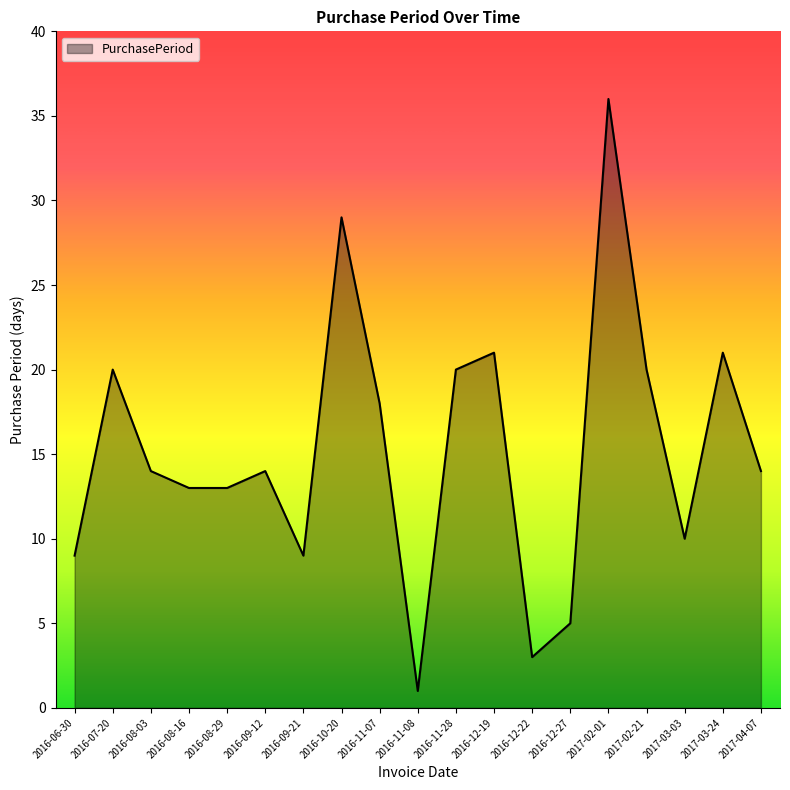

Does the chart display data point markers on the line(s)?

No